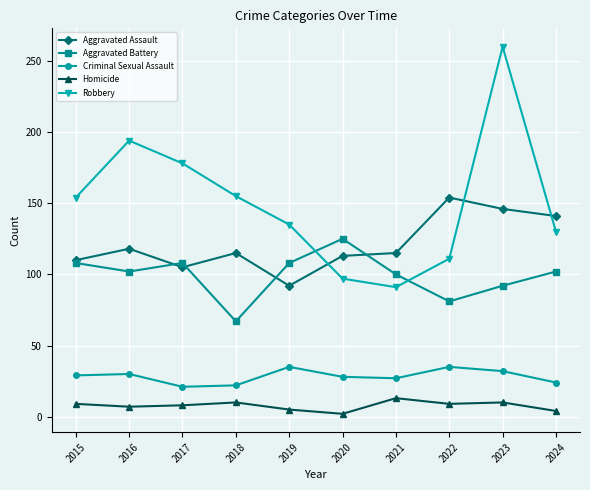

The value of Aggravated Assault at 2020 is 42. True or false?

False